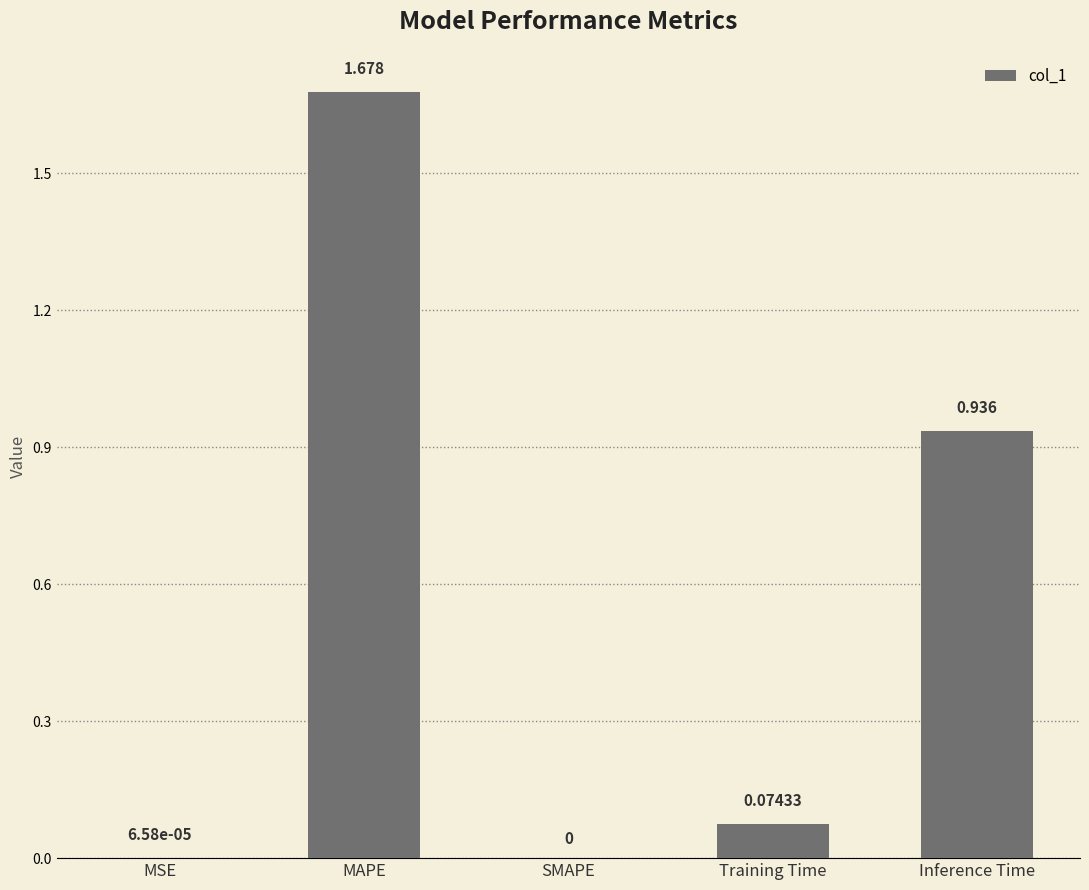

Which label corresponds to the largest value in the chart?

MAPE